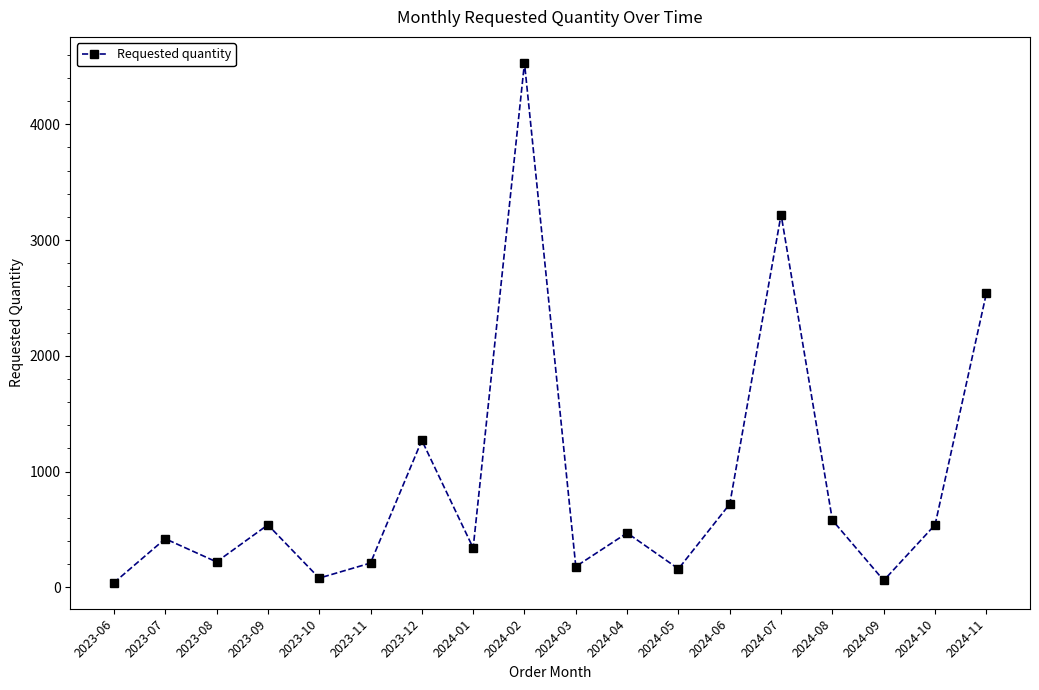

Between 2023-12 and 2024-02, which is larger?

2024-02